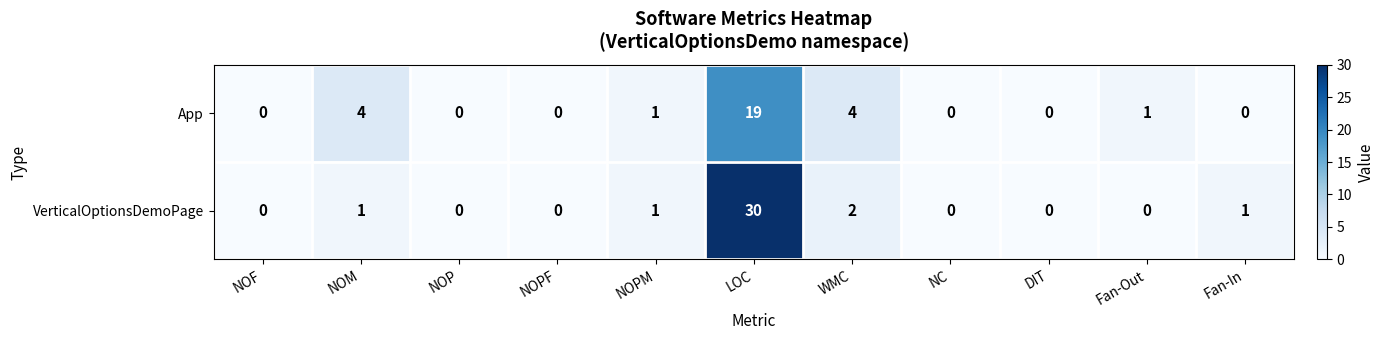

Reading right to left, list all the values displayed in this chart.

App: Fan-In=0	Fan-Out=1	DIT=0	NC=0	WMC=4	LOC=19	NOPM=1	NOPF=0	NOP=0	NOM=4	NOF=0
VerticalOptionsDemoPage: Fan-In=1	Fan-Out=0	DIT=0	NC=0	WMC=2	LOC=30	NOPM=1	NOPF=0	NOP=0	NOM=1	NOF=0